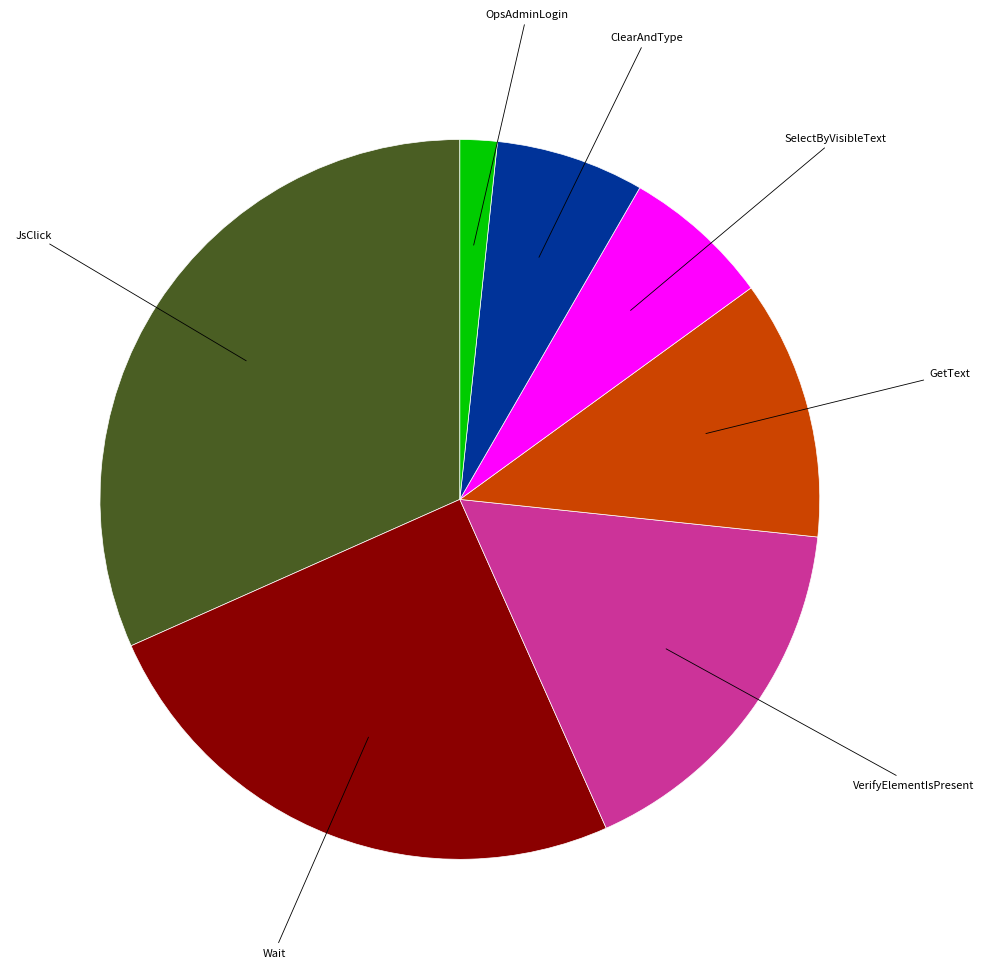

Does any single category account for the majority?

No